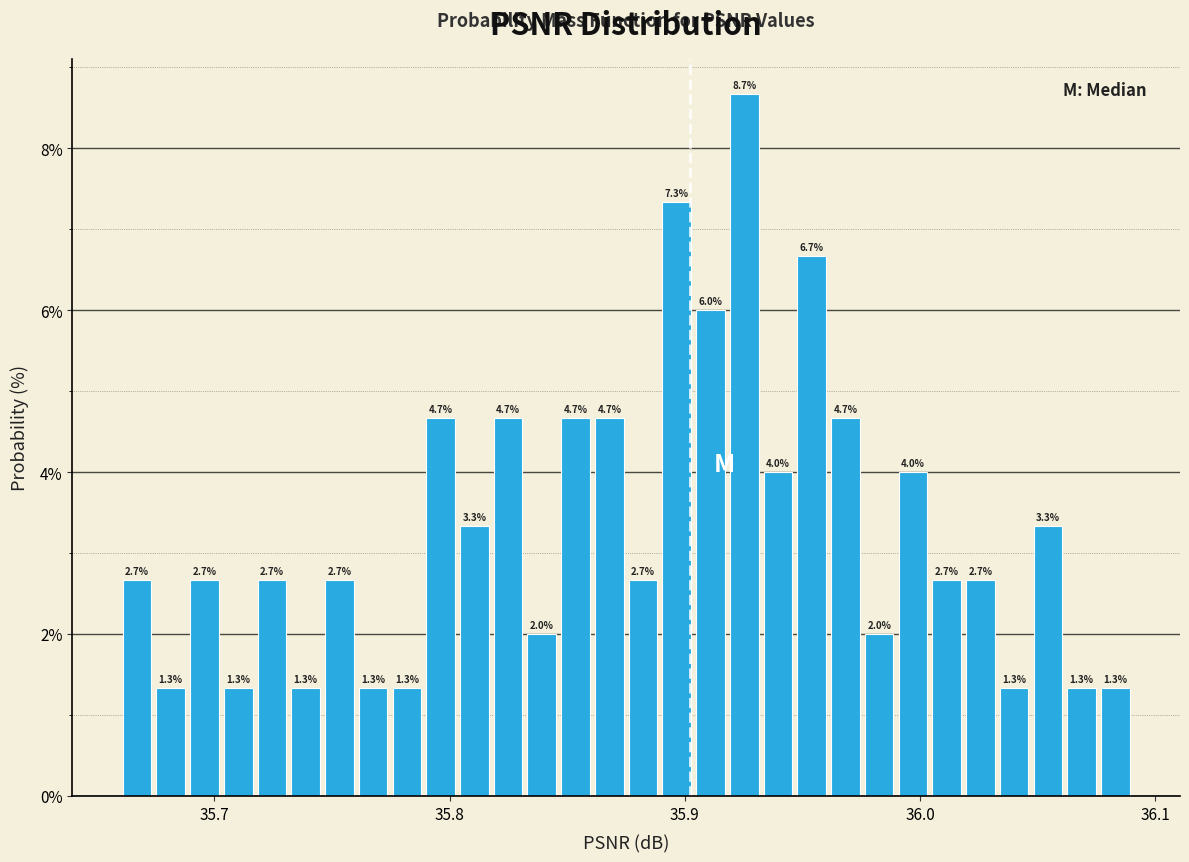

Around what value on the x-axis is the tallest bar? Give the approximate position of its centre, as read against the axis.

35.93